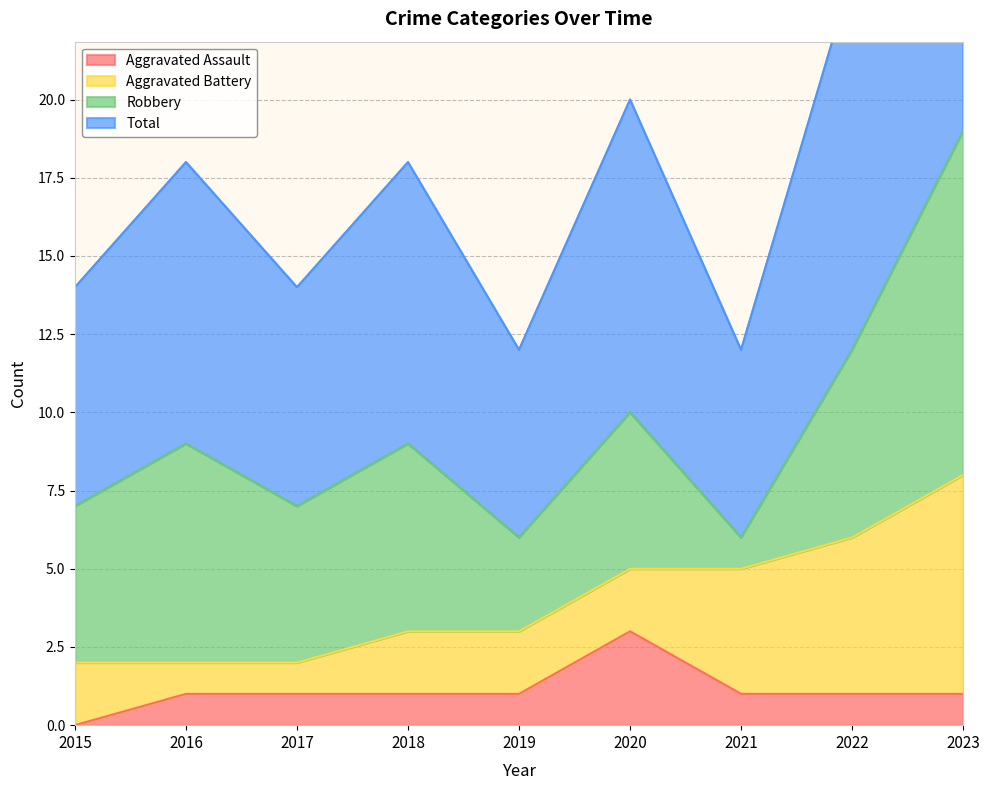

What is the approximate value of Aggravated Assault at 2022?

1